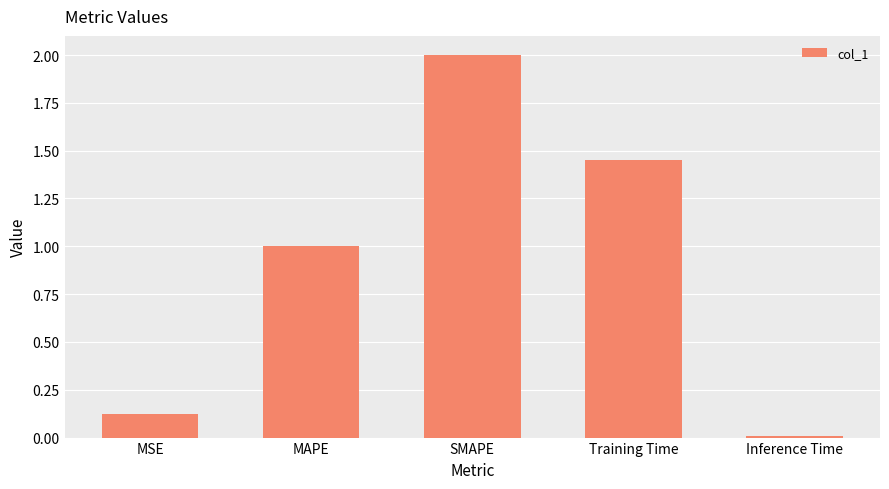

List the labels in order of value, smallest first.

Inference Time, MSE, MAPE, Training Time, SMAPE